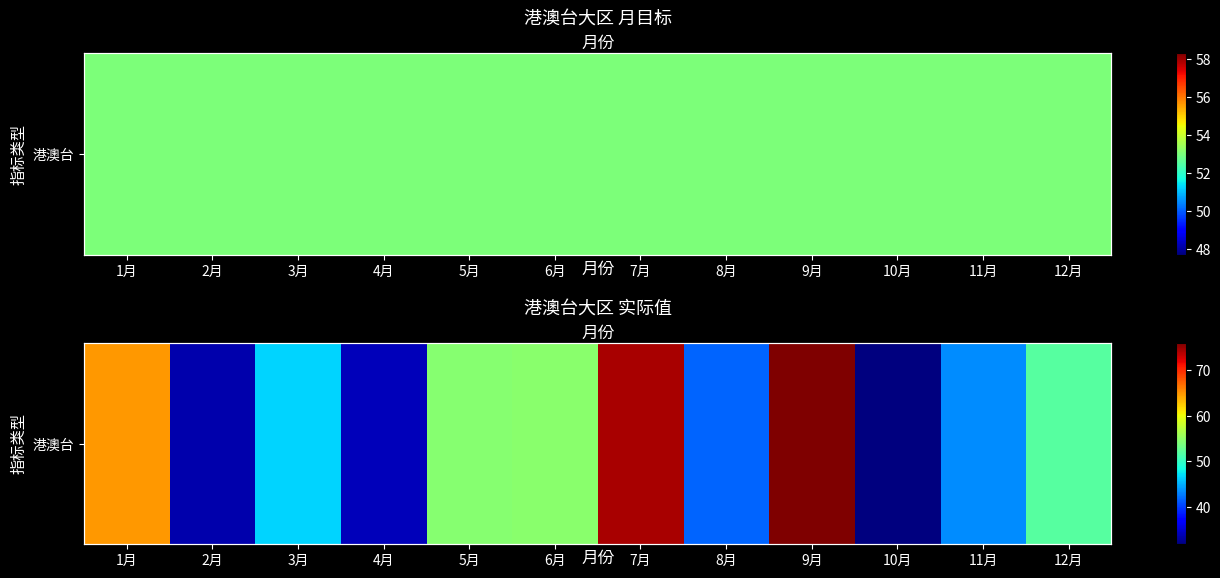

What is the change in value from 4月 to 8月?

+7.6